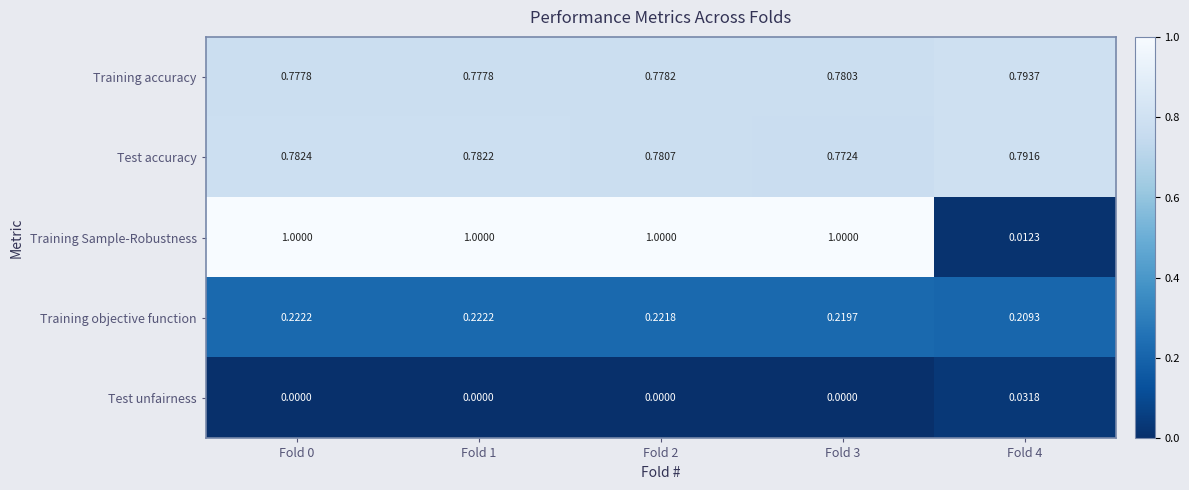

Which series has the largest total across all categories?

Training Sample-Robustness